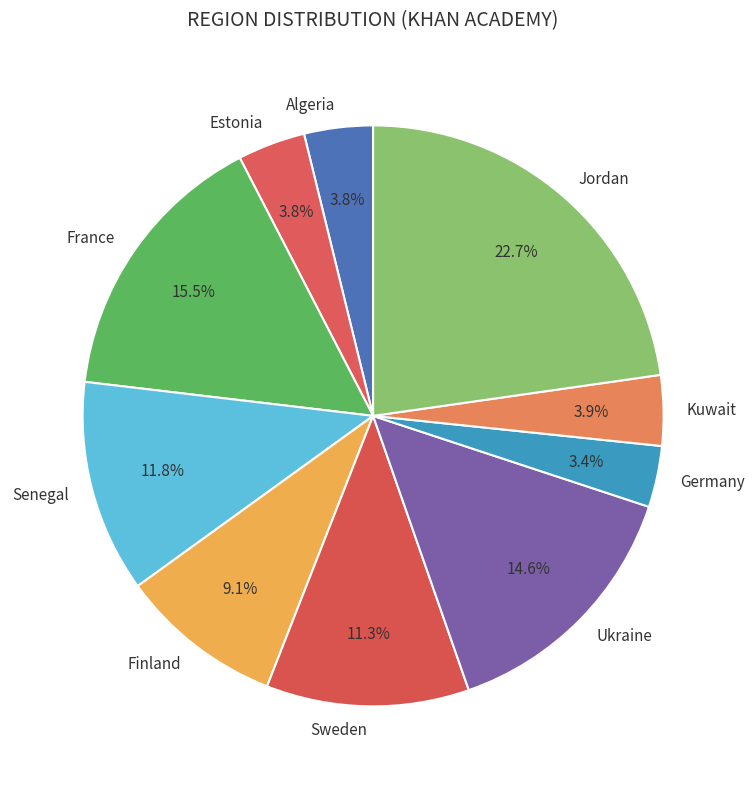

Does any single category account for the majority?

No